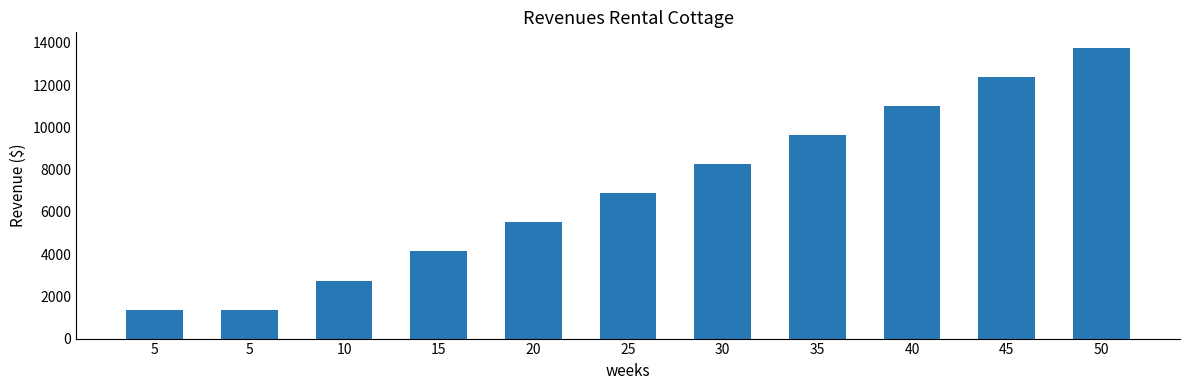

Does the chart contain any negative values?

No